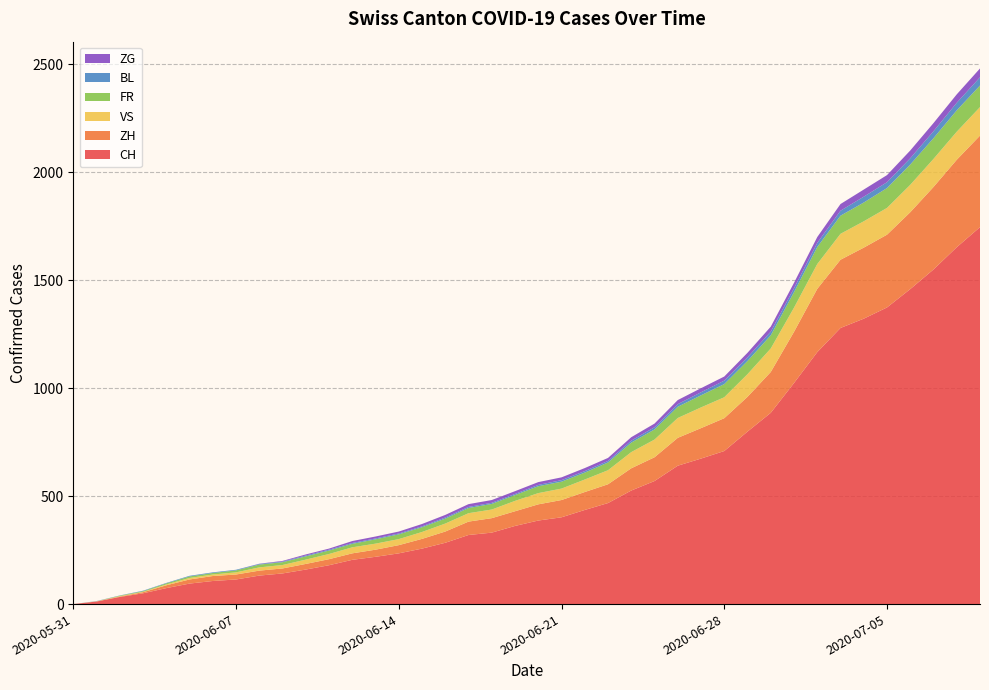

Reading left to right, transcribe all the data shown in this chart.

CH: 2020-05-31=0	2020-06-01=12	2020-06-02=33	2020-06-03=50	2020-06-04=74	2020-06-05=95	2020-06-06=107	2020-06-07=114	2020-06-08=132	2020-06-09=142	2020-06-10=160	2020-06-11=180	2020-06-12=205	2020-06-13=219	2020-06-14=235	2020-06-15=257	2020-06-16=284	2020-06-17=320	2020-06-18=331	2020-06-19=362	2020-06-20=387	2020-06-21=402	2020-06-22=436	2020-06-23=468	2020-06-24=526	2020-06-25=570	2020-06-26=641	2020-06-27=674	2020-06-28=709	2020-06-29=799	2020-06-30=886	2020-07-01=1024	2020-07-02=1167	2020-07-03=1279	2020-07-04=1322	2020-07-05=1374	2020-07-06=1459	2020-07-07=1550	2020-07-08=1653	2020-07-09=1746
ZH: 2020-05-31=0	2020-06-01=0	2020-06-02=2	2020-06-03=5	2020-06-04=13	2020-06-05=19	2020-06-06=23	2020-06-07=23	2020-06-08=23	2020-06-09=23	2020-06-10=26	2020-06-11=28	2020-06-12=30	2020-06-13=33	2020-06-14=38	2020-06-15=45	2020-06-16=52	2020-06-17=62	2020-06-18=67	2020-06-19=68	2020-06-20=75	2020-06-21=80	2020-06-22=83	2020-06-23=87	2020-06-24=103	2020-06-25=110	2020-06-26=129	2020-06-27=141	2020-06-28=152	2020-06-29=161	2020-06-30=189	2020-07-01=237	2020-07-02=293	2020-07-03=316	2020-07-04=329	2020-07-05=337	2020-07-06=356	2020-07-07=382	2020-07-08=405	2020-07-09=424
VS: 2020-05-31=0	2020-06-01=1	2020-06-02=2	2020-06-03=2	2020-06-04=4	2020-06-05=7	2020-06-06=7	2020-06-07=10	2020-06-08=15	2020-06-09=16	2020-06-10=20	2020-06-11=24	2020-06-12=28	2020-06-13=28	2020-06-14=28	2020-06-15=32	2020-06-16=37	2020-06-17=39	2020-06-18=40	2020-06-19=48	2020-06-20=52	2020-06-21=53	2020-06-22=58	2020-06-23=65	2020-06-24=75	2020-06-25=82	2020-06-26=92	2020-06-27=96	2020-06-28=97	2020-06-29=105	2020-06-30=109	2020-07-01=112	2020-07-02=115	2020-07-03=120	2020-07-04=122	2020-07-05=124	2020-07-06=127	2020-07-07=130	2020-07-08=130	2020-07-09=132
FR: 2020-05-31=0	2020-06-01=0	2020-06-02=2	2020-06-03=3	2020-06-04=5	2020-06-05=7	2020-06-06=7	2020-06-07=9	2020-06-08=13	2020-06-09=13	2020-06-10=15	2020-06-11=16	2020-06-12=16	2020-06-13=20	2020-06-14=22	2020-06-15=22	2020-06-16=23	2020-06-17=24	2020-06-18=26	2020-06-19=27	2020-06-20=32	2020-06-21=32	2020-06-22=32	2020-06-23=36	2020-06-24=44	2020-06-25=47	2020-06-26=52	2020-06-27=56	2020-06-28=61	2020-06-29=61	2020-06-30=61	2020-07-01=72	2020-07-02=79	2020-07-03=84	2020-07-04=87	2020-07-05=92	2020-07-06=94	2020-07-07=96	2020-07-08=99	2020-07-09=100
BL: 2020-05-31=0	2020-06-01=1	2020-06-02=1	2020-06-03=2	2020-06-04=2	2020-06-05=3	2020-06-06=3	2020-06-07=3	2020-06-08=3	2020-06-09=3	2020-06-10=4	2020-06-11=4	2020-06-12=4	2020-06-13=4	2020-06-14=4	2020-06-15=4	2020-06-16=5	2020-06-17=5	2020-06-18=5	2020-06-19=5	2020-06-20=6	2020-06-21=7	2020-06-22=7	2020-06-23=7	2020-06-24=9	2020-06-25=10	2020-06-26=12	2020-06-27=14	2020-06-28=16	2020-06-29=17	2020-06-30=17	2020-07-01=18	2020-07-02=19	2020-07-03=23	2020-07-04=27	2020-07-05=27	2020-07-06=29	2020-07-07=32	2020-07-08=35	2020-07-09=38
ZG: 2020-05-31=0	2020-06-01=0	2020-06-02=0	2020-06-03=0	2020-06-04=0	2020-06-05=0	2020-06-06=0	2020-06-07=0	2020-06-08=1	2020-06-09=3	2020-06-10=5	2020-06-11=5	2020-06-12=9	2020-06-13=9	2020-06-14=9	2020-06-15=11	2020-06-16=12	2020-06-17=13	2020-06-18=13	2020-06-19=13	2020-06-20=13	2020-06-21=13	2020-06-22=14	2020-06-23=14	2020-06-24=16	2020-06-25=17	2020-06-26=19	2020-06-27=19	2020-06-28=19	2020-06-29=21	2020-06-30=23	2020-07-01=25	2020-07-02=27	2020-07-03=31	2020-07-04=33	2020-07-05=33	2020-07-06=36	2020-07-07=38	2020-07-08=39	2020-07-09=41